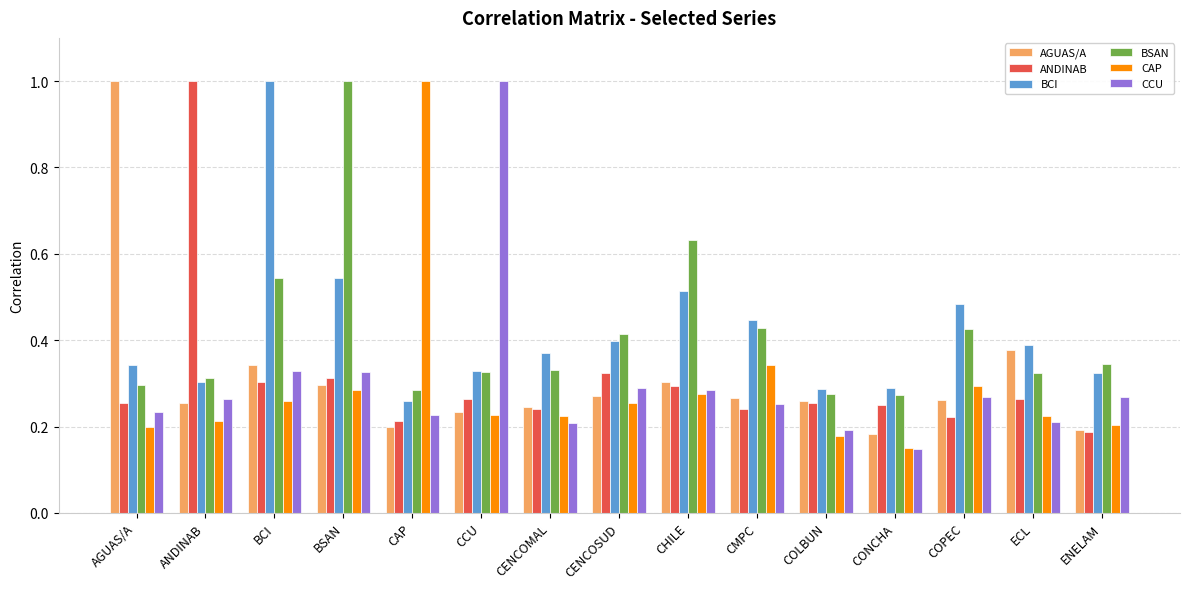

What are all the series names shown in the legend?

AGUAS/A, ANDINAB, BCI, BSAN, CAP, CCU